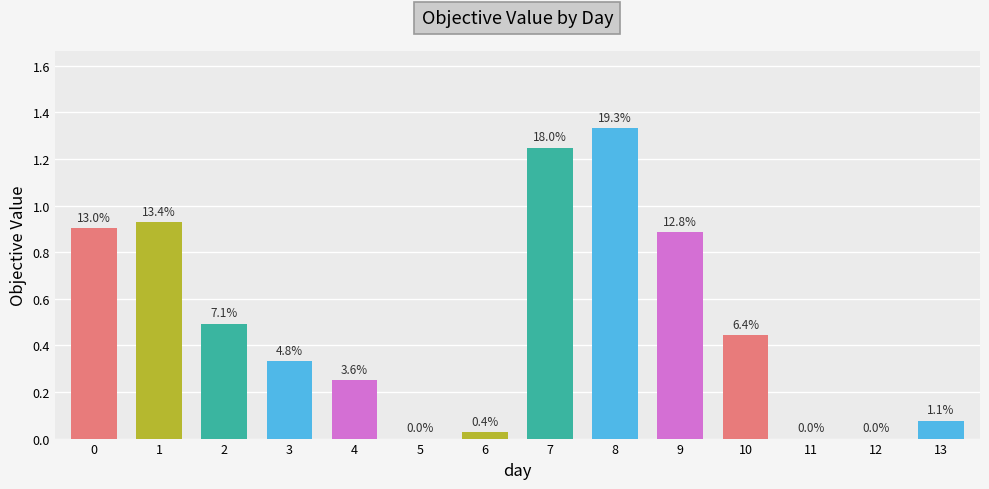

Are the bars horizontal?

No